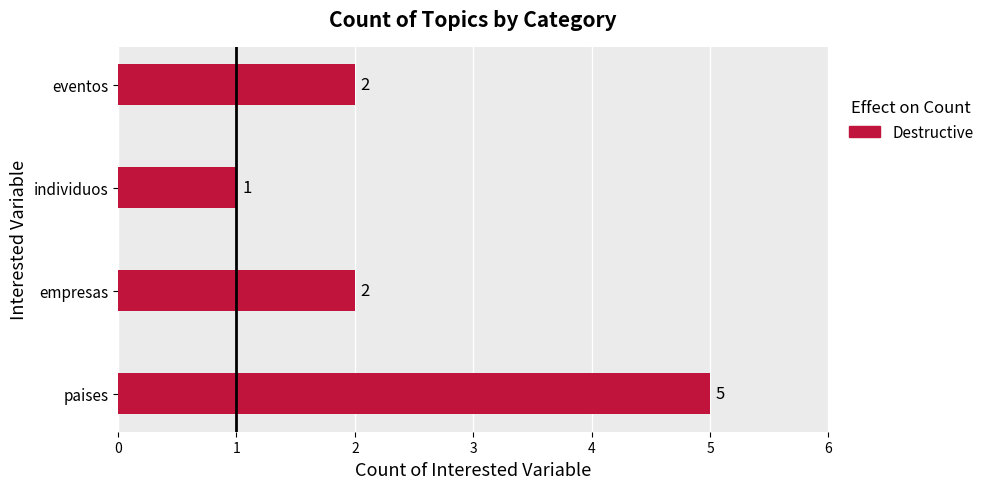

Between individuos and paises, which is larger?

paises